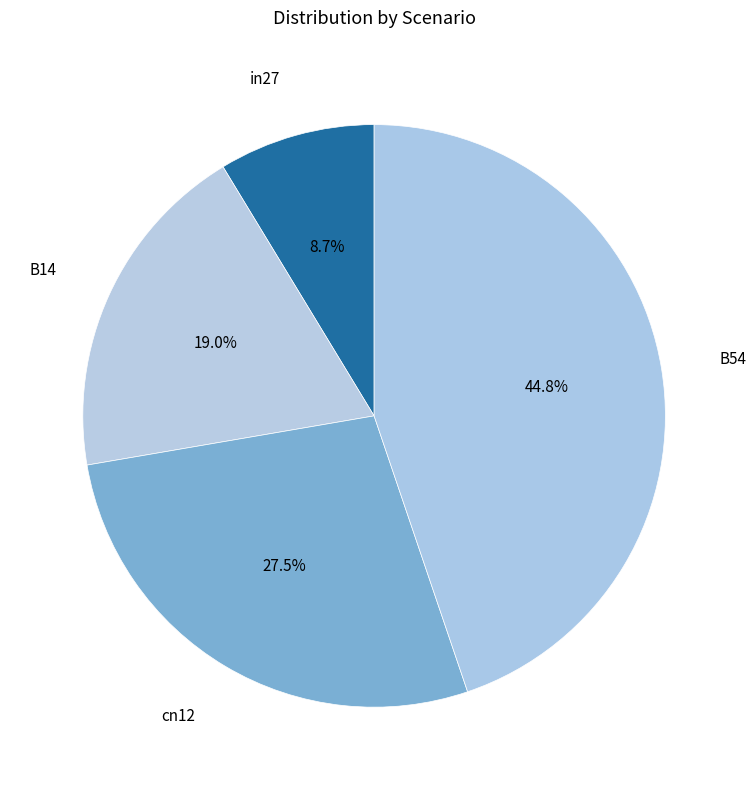

How many slices are in this pie chart?

4